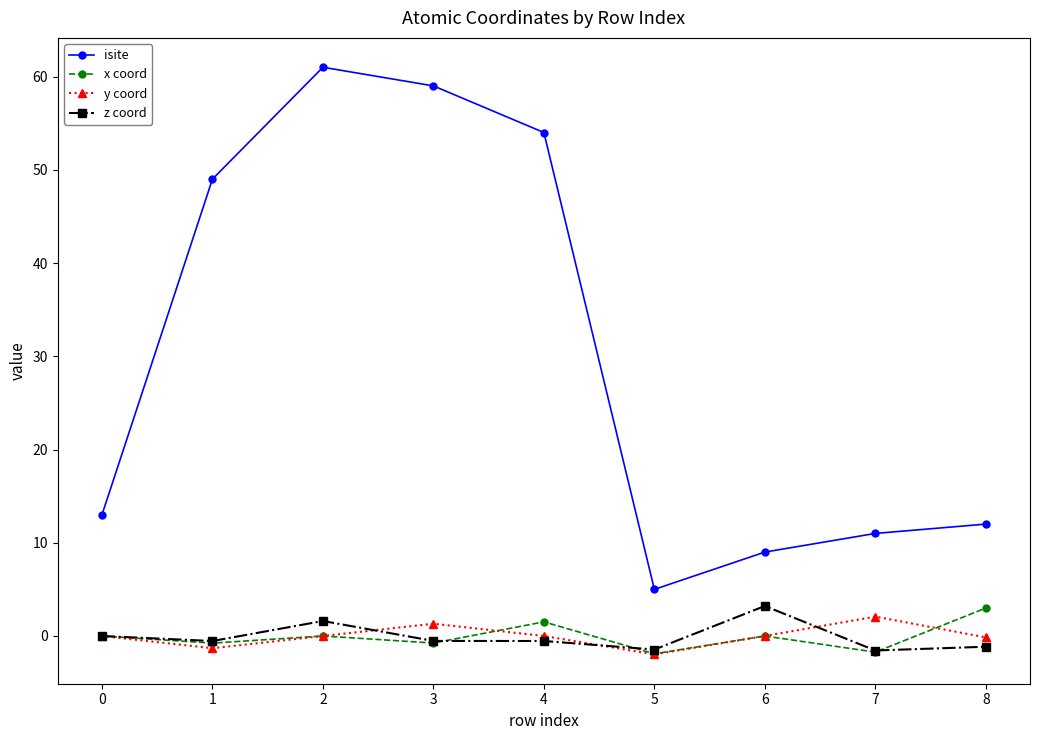

True or false: z coord has a value of -1.5 at 5.

True